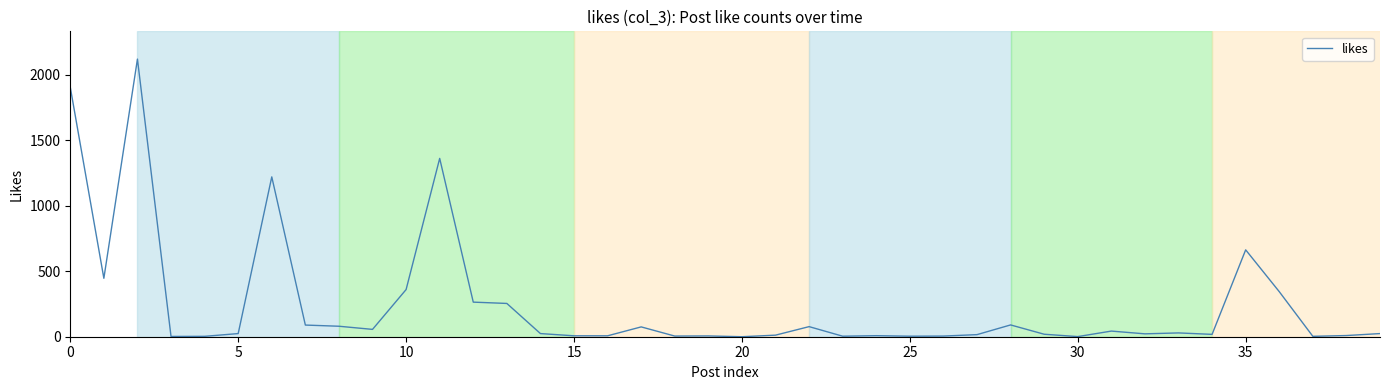

Does the chart display data point markers on the line(s)?

No